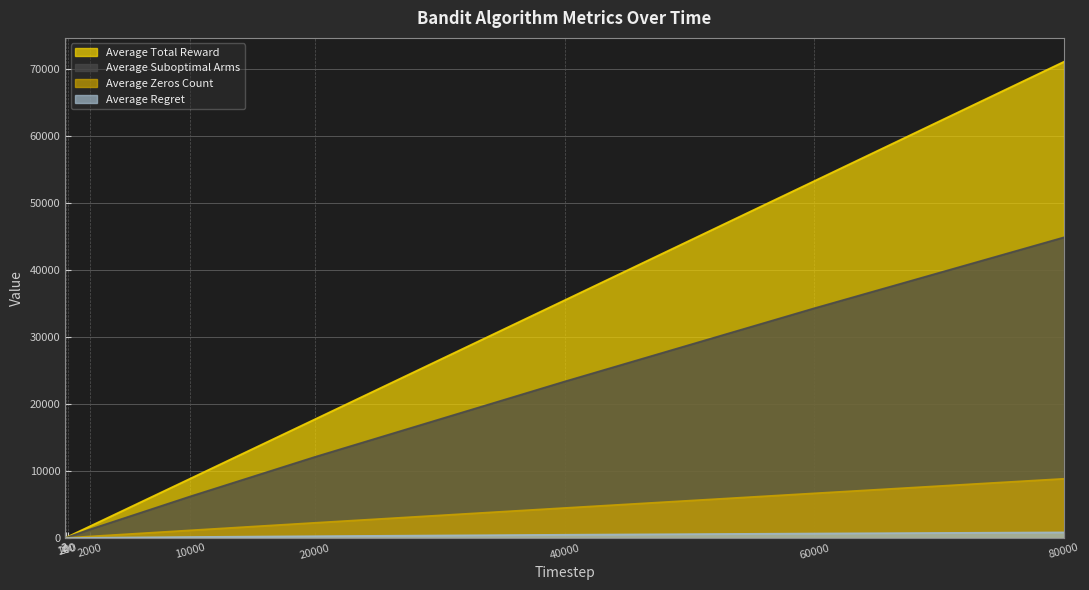

At how many categories does at least one series exceed 51557?

2